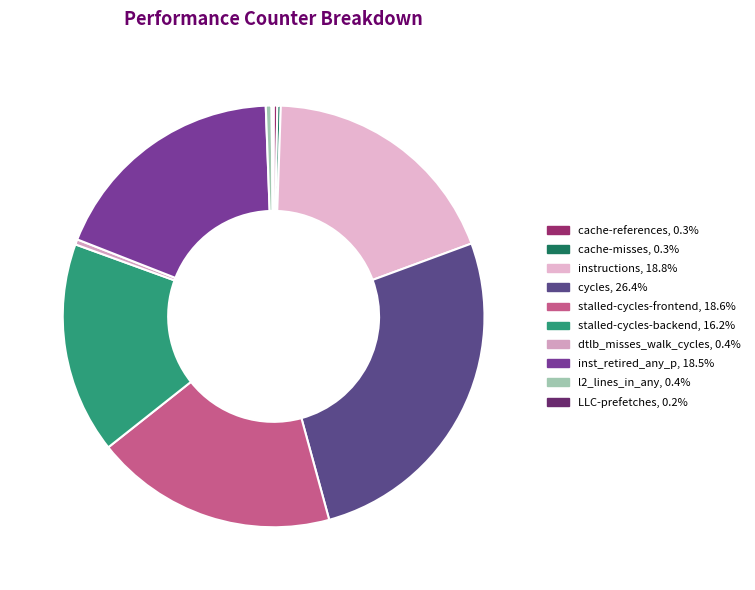

Count the number of slices in the pie.

10